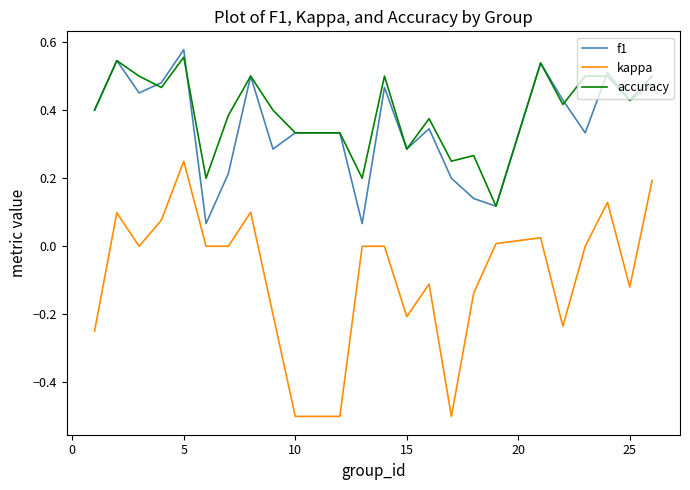

True or false: kappa and accuracy cross at least once.

False